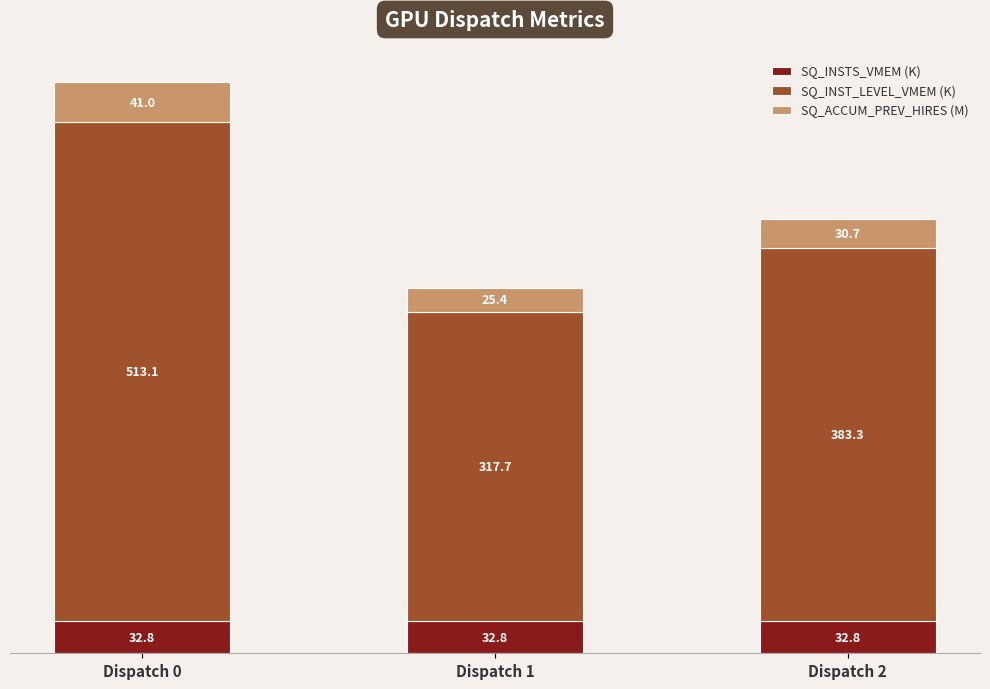

Read the SQ_INSTS_VMEM (K) value at Dispatch 2.

32.8